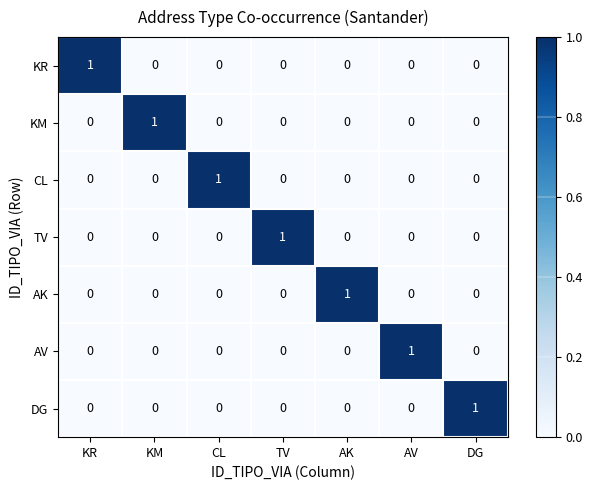

Is it true that TV equals -1 at AK?

False